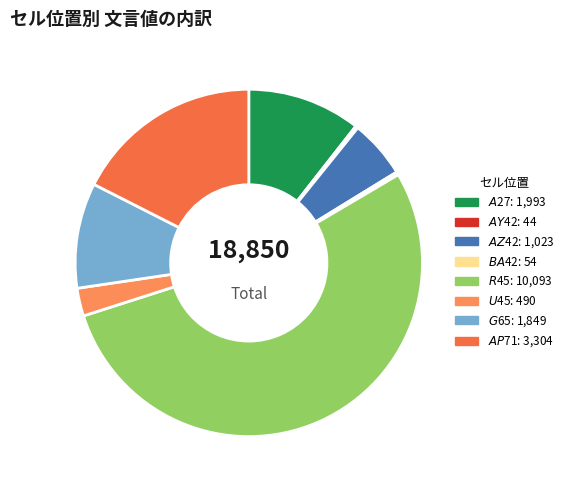

Approximately how many times larger is the value at $U$45 compared to $A$27?

0.2